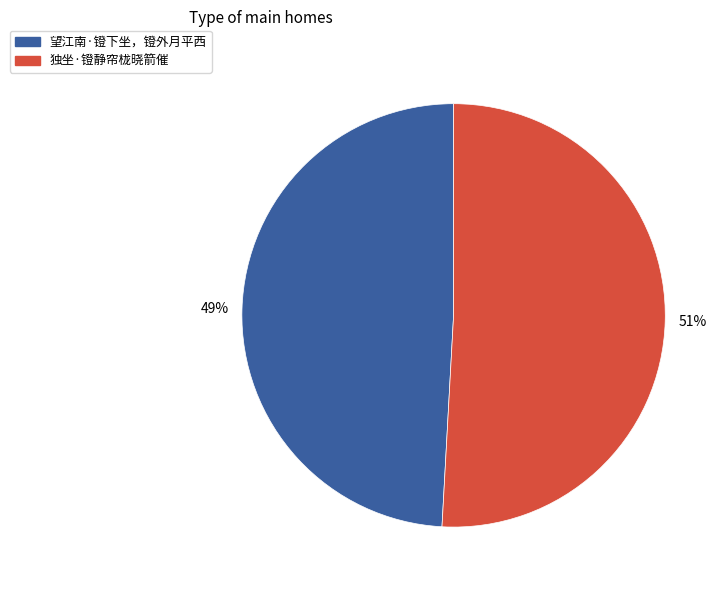

What is the majority slice?

独坐·镫静帘栊晓箭催